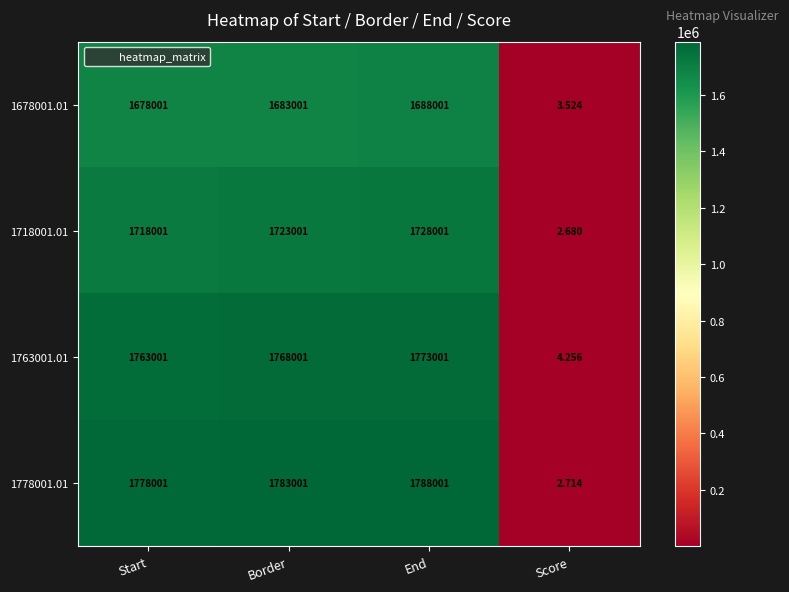

List the labels in order of 1763001.01 value, largest first.

End, Border, Start, Score